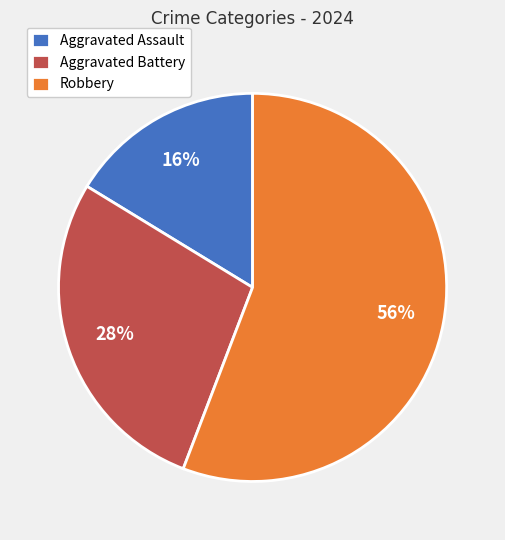

The Robbery slice represents 42% of the pie. True or false?

False